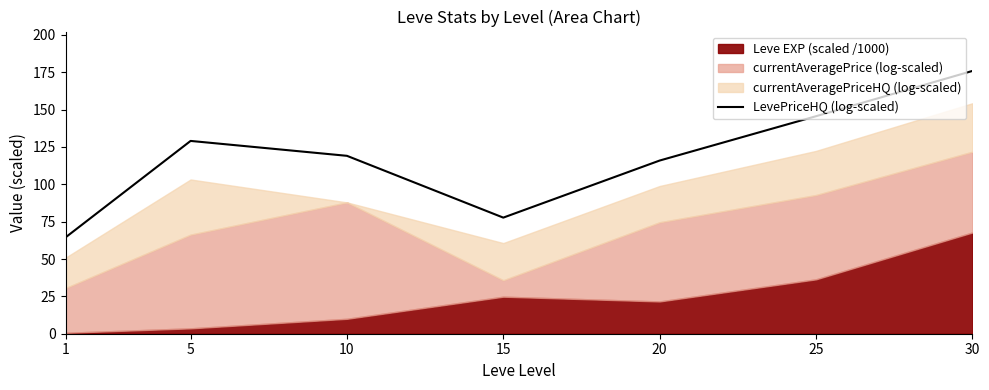

Which has a higher value, 30 or 10?

30